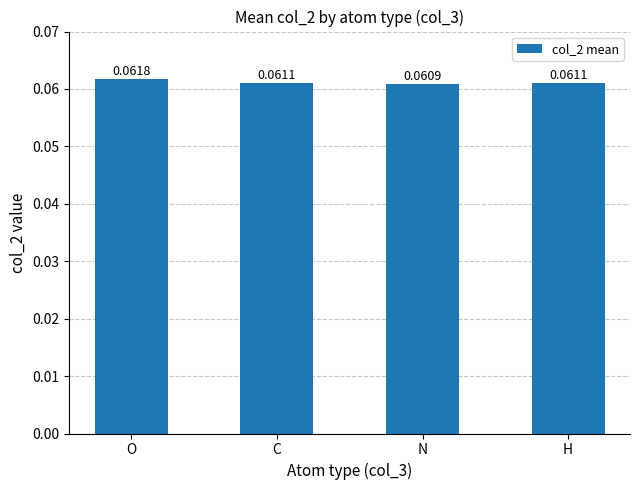

What is the label of the 1st bar from the left?

O